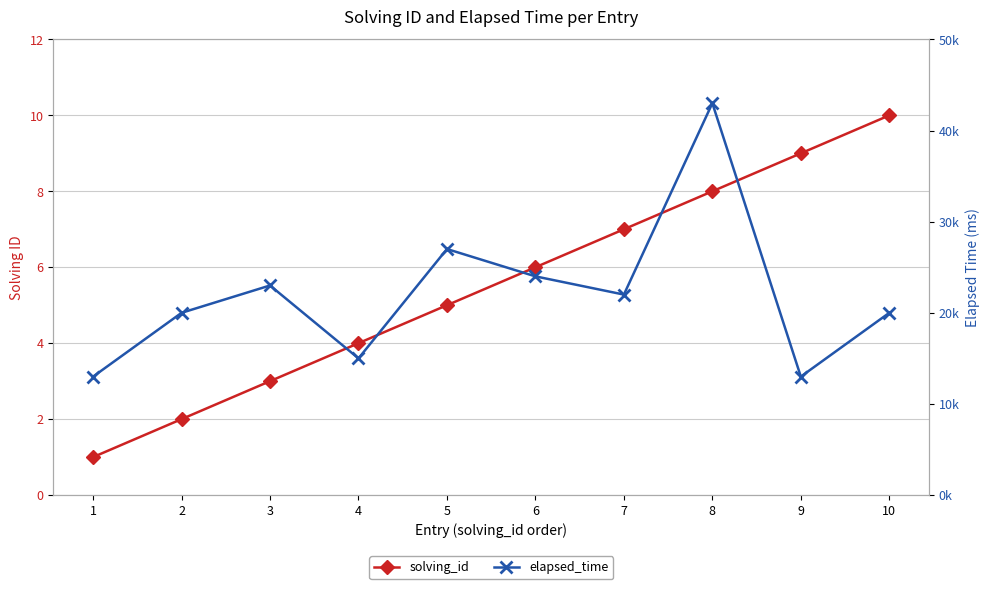

What is the difference between the highest and lowest values at 9?

12991